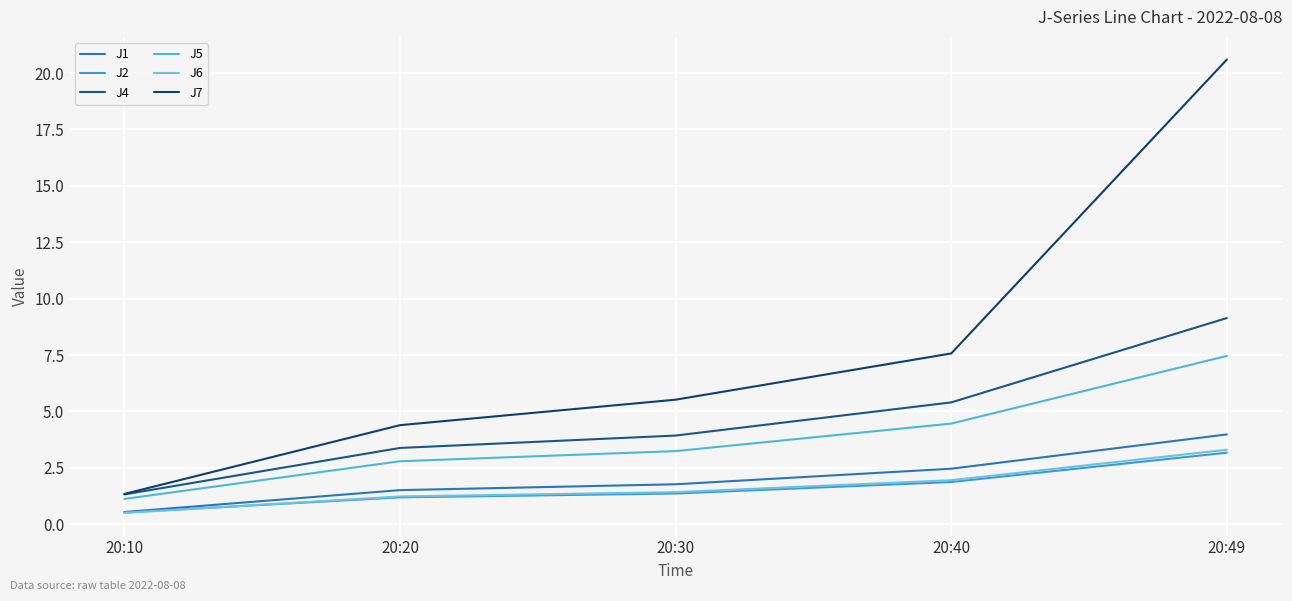

True or false: J4 and J5 cross at least once.

False